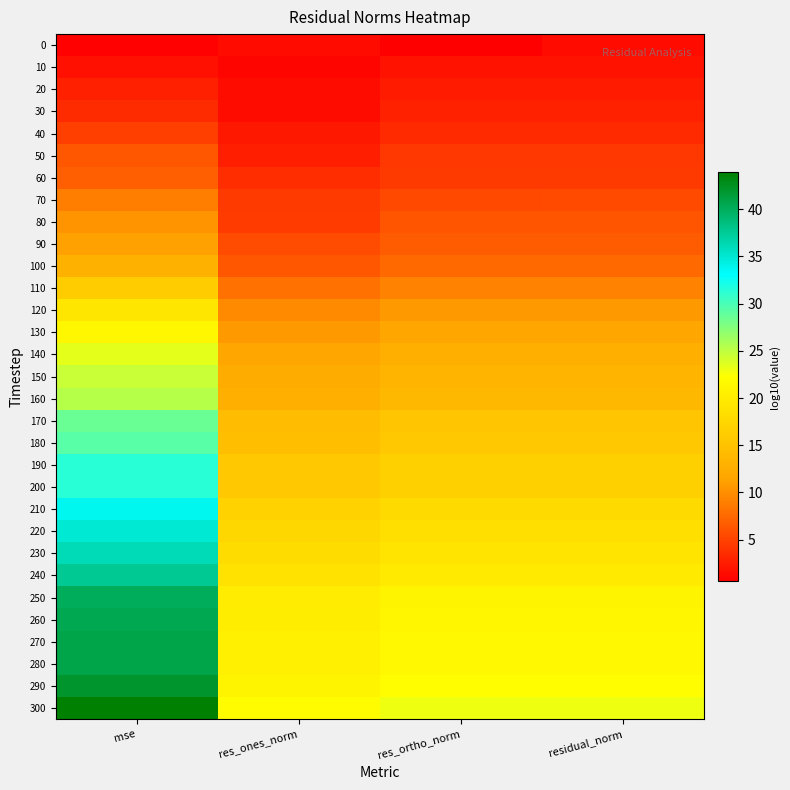

What is the total value across all series at res_ortho_norm?

387.5